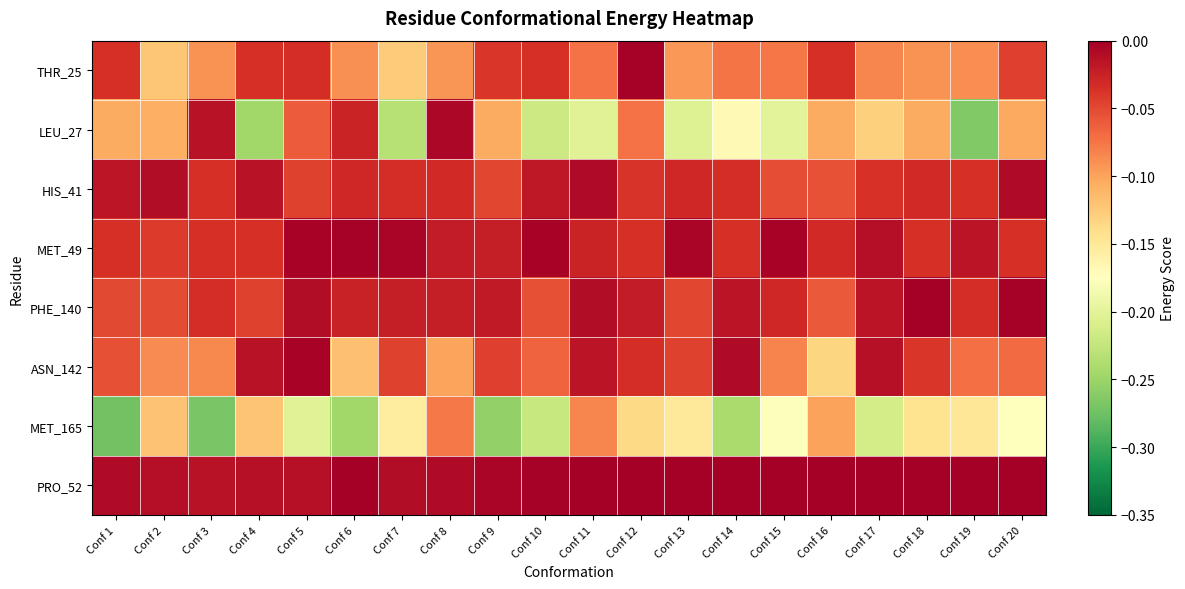

Reading right to left, what are all the values shown in this chart?

THR_25: Conf 20=-0.0	Conf 19=-0.1	Conf 18=-0.1	Conf 17=-0.1	Conf 16=-0.0	Conf 15=-0.1	Conf 14=-0.1	Conf 13=-0.1	Conf 12=-0.0	Conf 11=-0.1	Conf 10=-0.0	Conf 9=-0.0	Conf 8=-0.1	Conf 7=-0.1	Conf 6=-0.1	Conf 5=-0.0	Conf 4=-0.0	Conf 3=-0.1	Conf 2=-0.1	Conf 1=-0.0
LEU_27: Conf 20=-0.1	Conf 19=-0.3	Conf 18=-0.1	Conf 17=-0.1	Conf 16=-0.1	Conf 15=-0.2	Conf 14=-0.2	Conf 13=-0.2	Conf 12=-0.1	Conf 11=-0.2	Conf 10=-0.2	Conf 9=-0.1	Conf 8=-0.0	Conf 7=-0.2	Conf 6=-0.0	Conf 5=-0.1	Conf 4=-0.2	Conf 3=-0.0	Conf 2=-0.1	Conf 1=-0.1
HIS_41: Conf 20=-0.0	Conf 19=-0.0	Conf 18=-0.0	Conf 17=-0.0	Conf 16=-0.1	Conf 15=-0.1	Conf 14=-0.0	Conf 13=-0.0	Conf 12=-0.0	Conf 11=-0.0	Conf 10=-0.0	Conf 9=-0.0	Conf 8=-0.0	Conf 7=-0.0	Conf 6=-0.0	Conf 5=-0.0	Conf 4=-0.0	Conf 3=-0.0	Conf 2=-0.0	Conf 1=-0.0
MET_49: Conf 20=-0.0	Conf 19=-0.0	Conf 18=-0.0	Conf 17=-0.0	Conf 16=-0.0	Conf 15=-0.0	Conf 14=-0.0	Conf 13=-0.0	Conf 12=-0.0	Conf 11=-0.0	Conf 10=-0.0	Conf 9=-0.0	Conf 8=-0.0	Conf 7=-0.0	Conf 6=-0.0	Conf 5=-0.0	Conf 4=-0.0	Conf 3=-0.0	Conf 2=-0.0	Conf 1=-0.0
PHE_140: Conf 20=-0.0	Conf 19=-0.0	Conf 18=-0.0	Conf 17=-0.0	Conf 16=-0.1	Conf 15=-0.0	Conf 14=-0.0	Conf 13=-0.0	Conf 12=-0.0	Conf 11=-0.0	Conf 10=-0.1	Conf 9=-0.0	Conf 8=-0.0	Conf 7=-0.0	Conf 6=-0.0	Conf 5=-0.0	Conf 4=-0.0	Conf 3=-0.0	Conf 2=-0.1	Conf 1=-0.1
ASN_142: Conf 20=-0.1	Conf 19=-0.1	Conf 18=-0.0	Conf 17=-0.0	Conf 16=-0.1	Conf 15=-0.1	Conf 14=-0.0	Conf 13=-0.0	Conf 12=-0.0	Conf 11=-0.0	Conf 10=-0.1	Conf 9=-0.0	Conf 8=-0.1	Conf 7=-0.0	Conf 6=-0.1	Conf 5=-0.0	Conf 4=-0.0	Conf 3=-0.1	Conf 2=-0.1	Conf 1=-0.1
MET_165: Conf 20=-0.2	Conf 19=-0.1	Conf 18=-0.1	Conf 17=-0.2	Conf 16=-0.1	Conf 15=-0.2	Conf 14=-0.2	Conf 13=-0.2	Conf 12=-0.1	Conf 11=-0.1	Conf 10=-0.2	Conf 9=-0.3	Conf 8=-0.1	Conf 7=-0.2	Conf 6=-0.2	Conf 5=-0.2	Conf 4=-0.1	Conf 3=-0.3	Conf 2=-0.1	Conf 1=-0.3
PRO_52: Conf 20=0.0	Conf 19=0.0	Conf 18=0.0	Conf 17=0.0	Conf 16=0.0	Conf 15=0.0	Conf 14=0.0	Conf 13=0.0	Conf 12=0.0	Conf 11=0.0	Conf 10=-0.0	Conf 9=-0.0	Conf 8=-0.0	Conf 7=-0.0	Conf 6=-0.0	Conf 5=-0.0	Conf 4=-0.0	Conf 3=-0.0	Conf 2=-0.0	Conf 1=-0.0